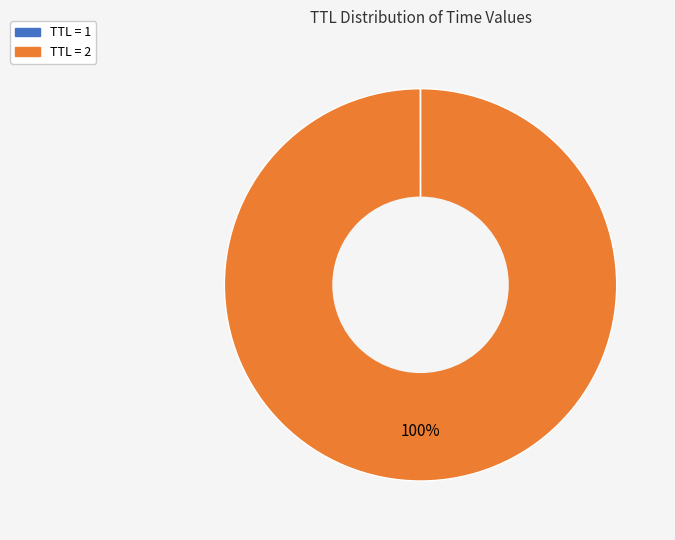

Is there a majority slice in this chart?

Yes